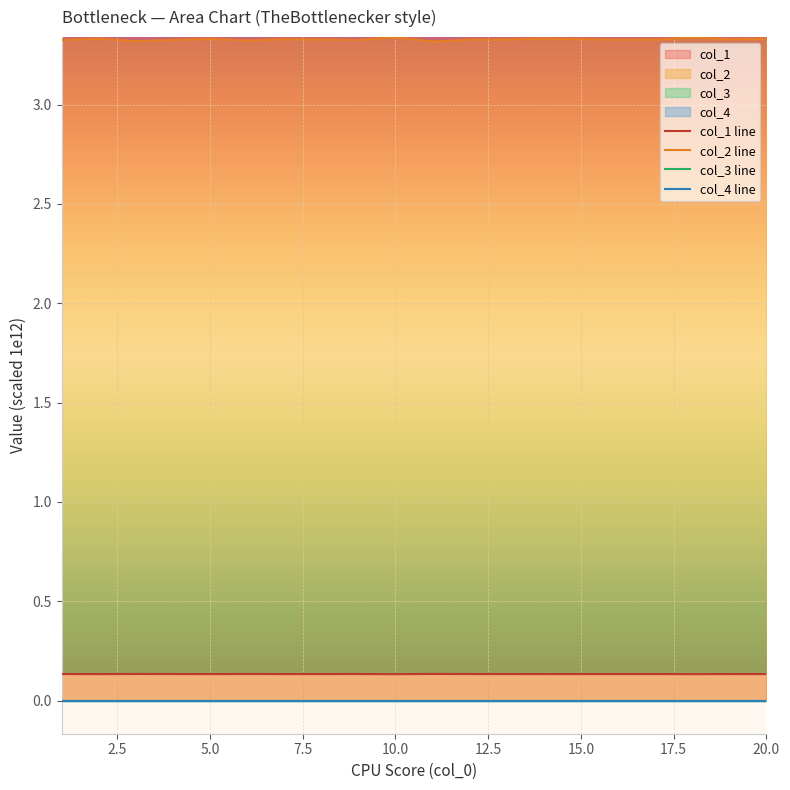

The value of col_2 line at 20.0 is 1.6. True or false?

False